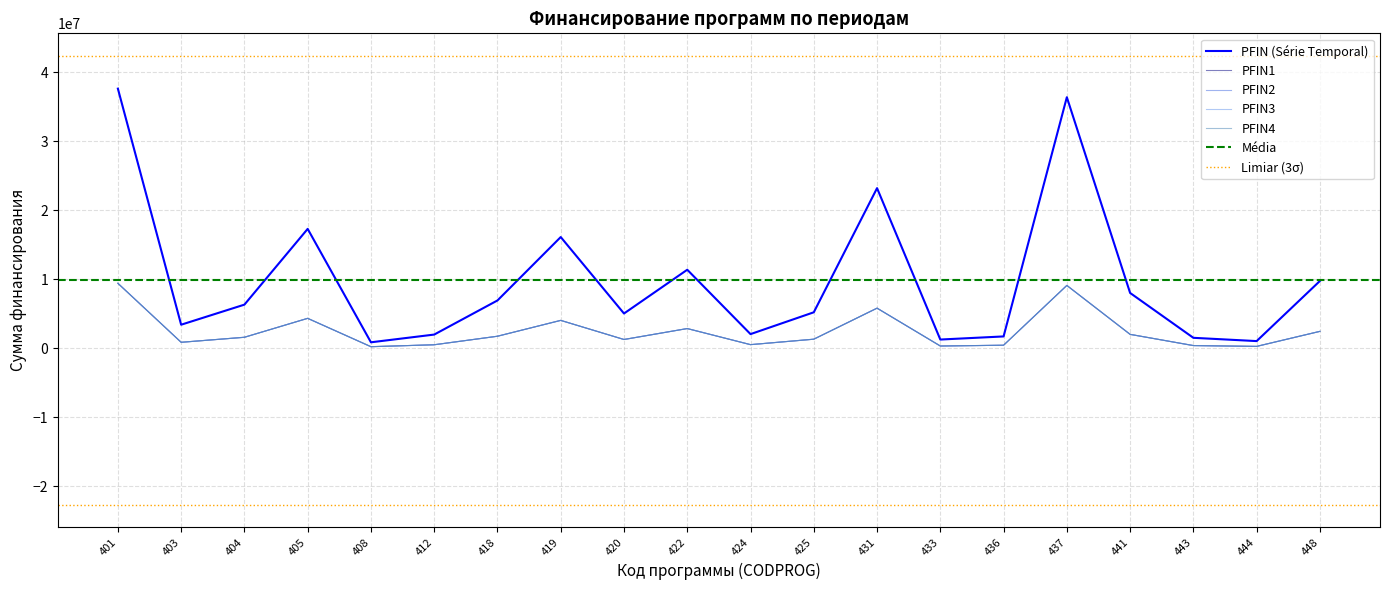

True or false: PFIN4 and PFIN1 intersect in this chart.

False